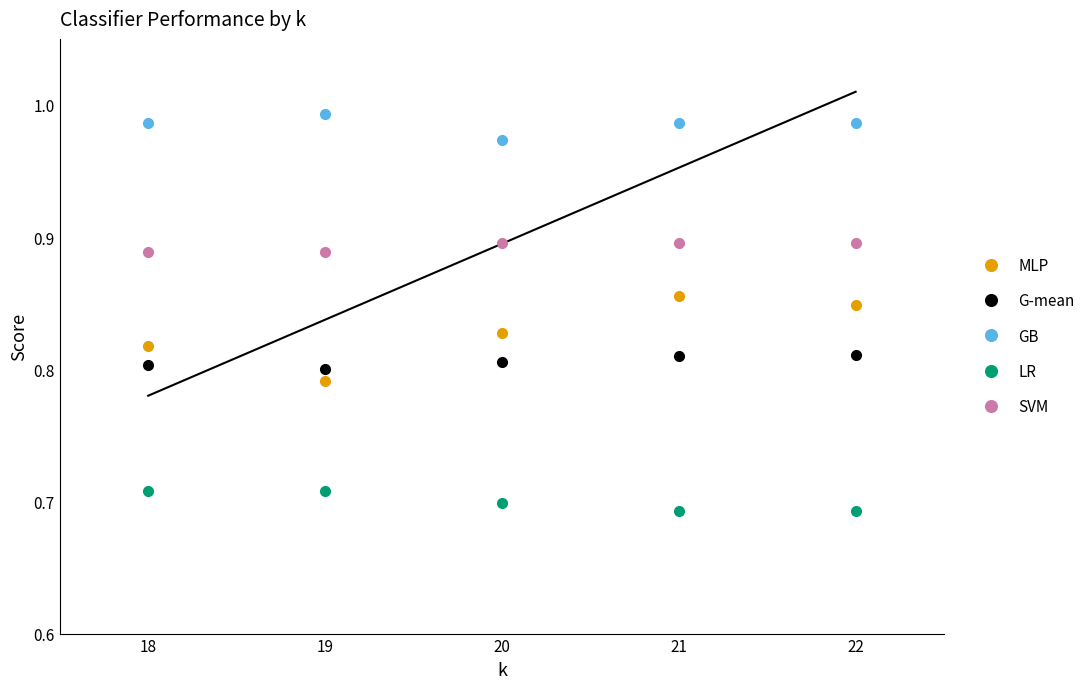

Which series has the largest range (max minus min)?

MLP